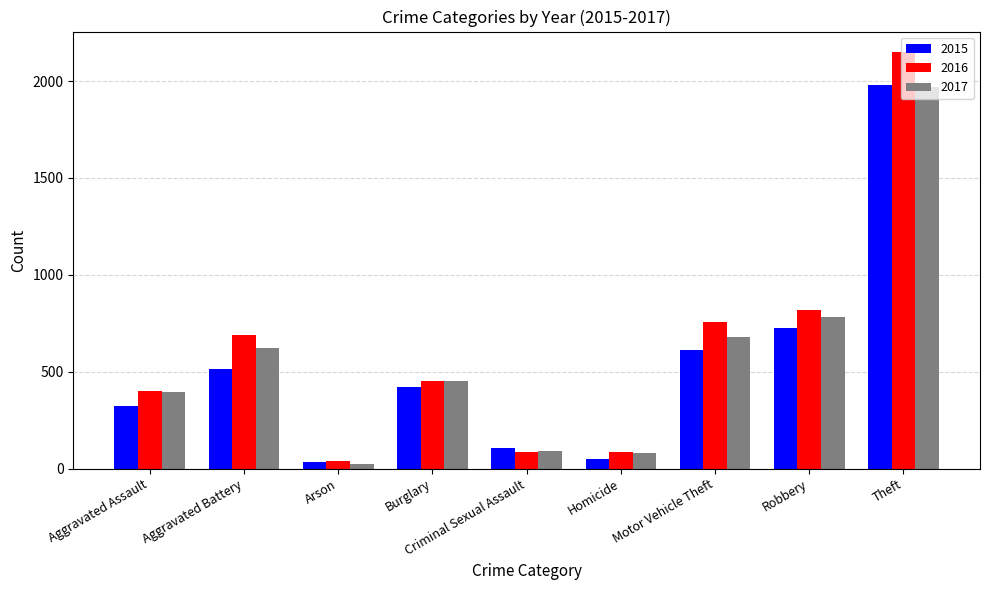

Is it true that 2015 equals 35 at Arson?

True